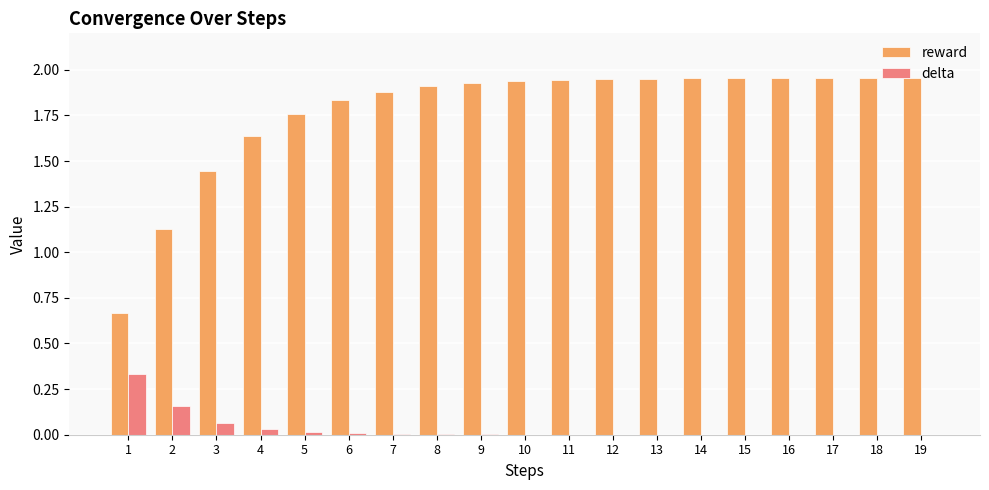

Which series has the largest total across all categories?

reward